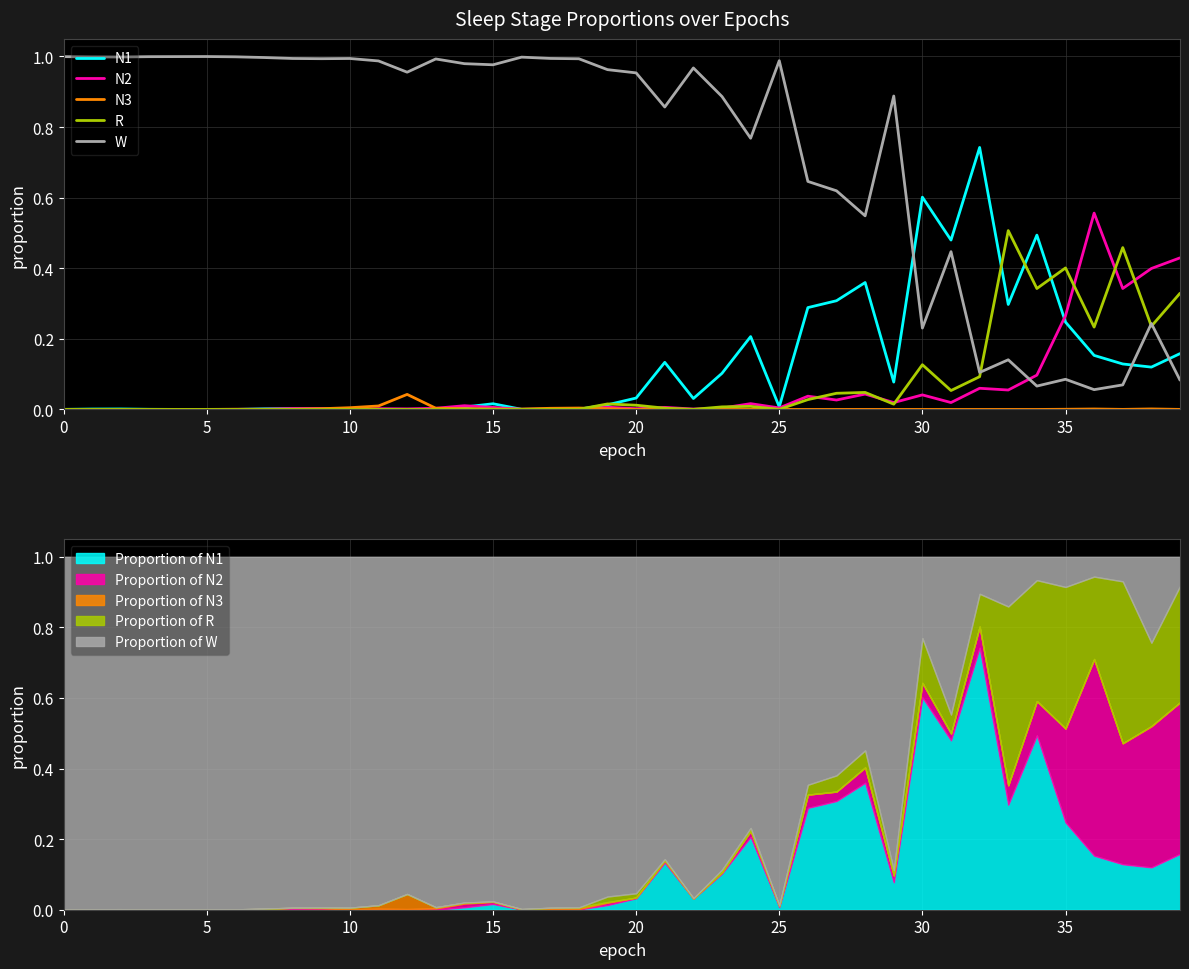

Which series ends up on top after the final intersection of W and N1?

N1